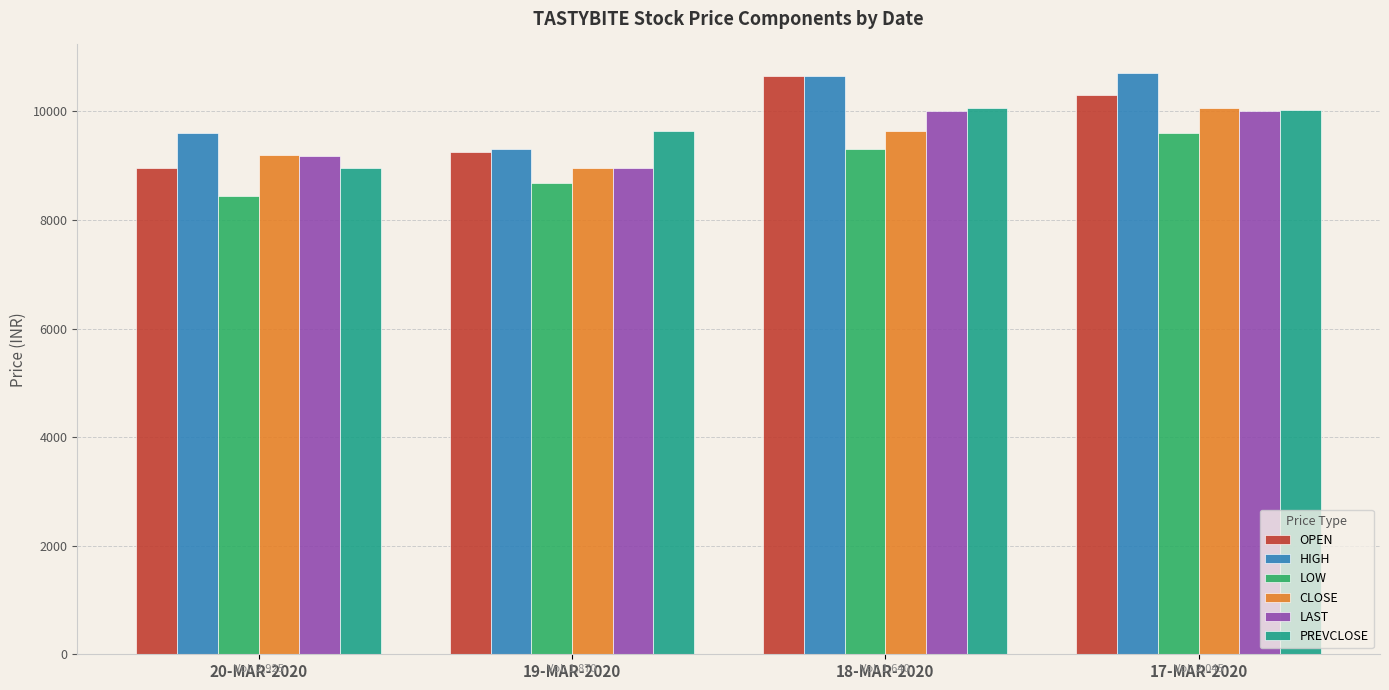

Is the value of OPEN at 18-MAR-2020 greater than the value of LOW at 20-MAR-2020?

Yes